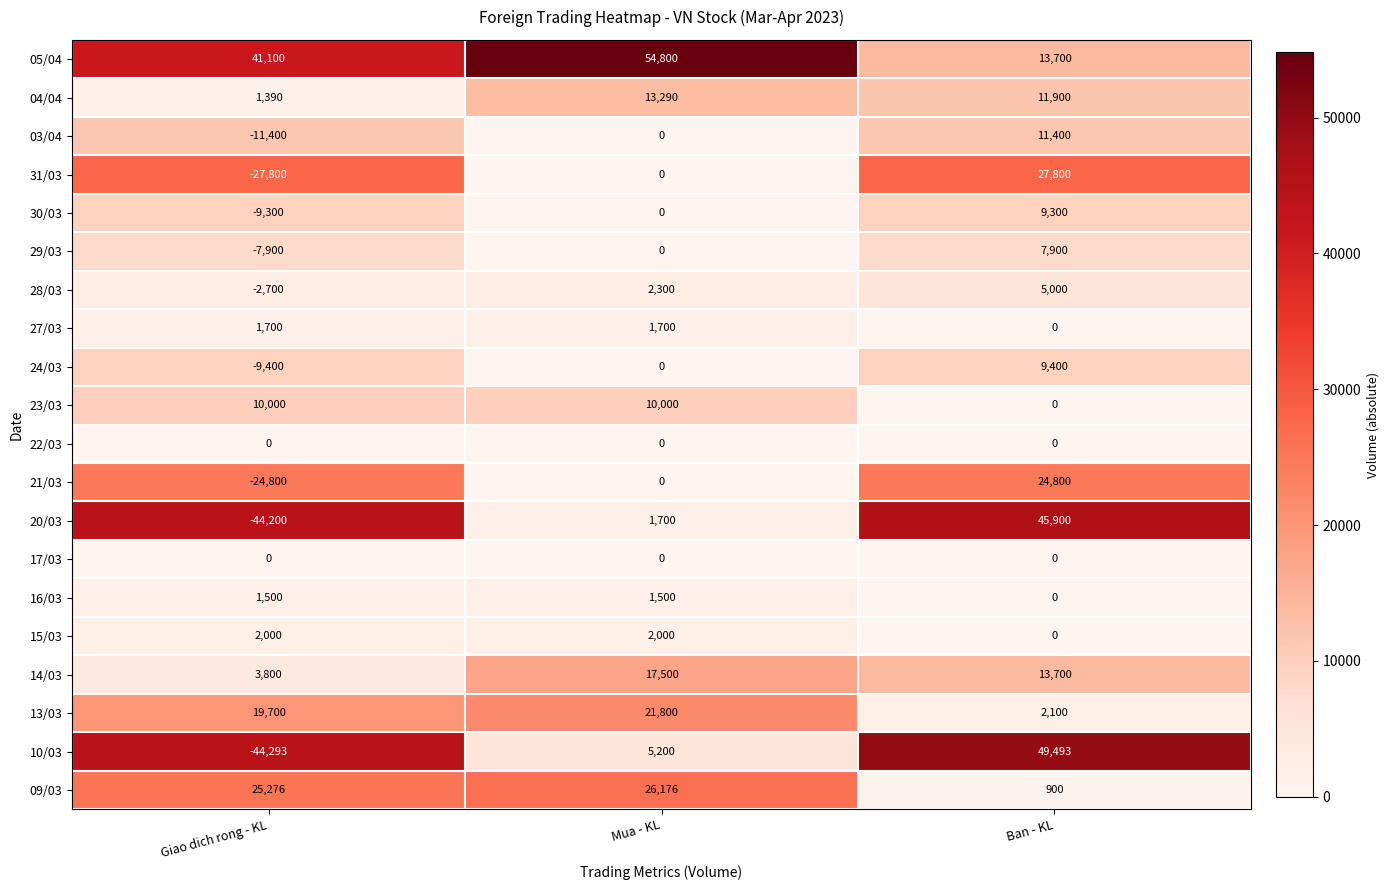

What is the sum of the 16/03 values at Ban - KL and Giao dich rong - KL?

1500